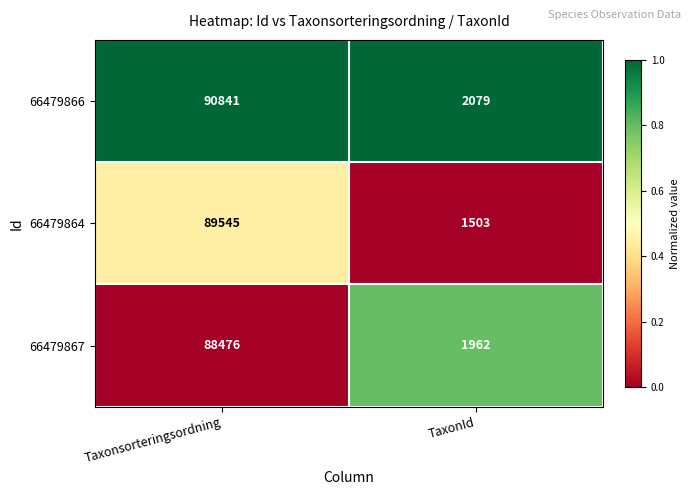

Which label corresponds to the smallest value in the chart?

TaxonId